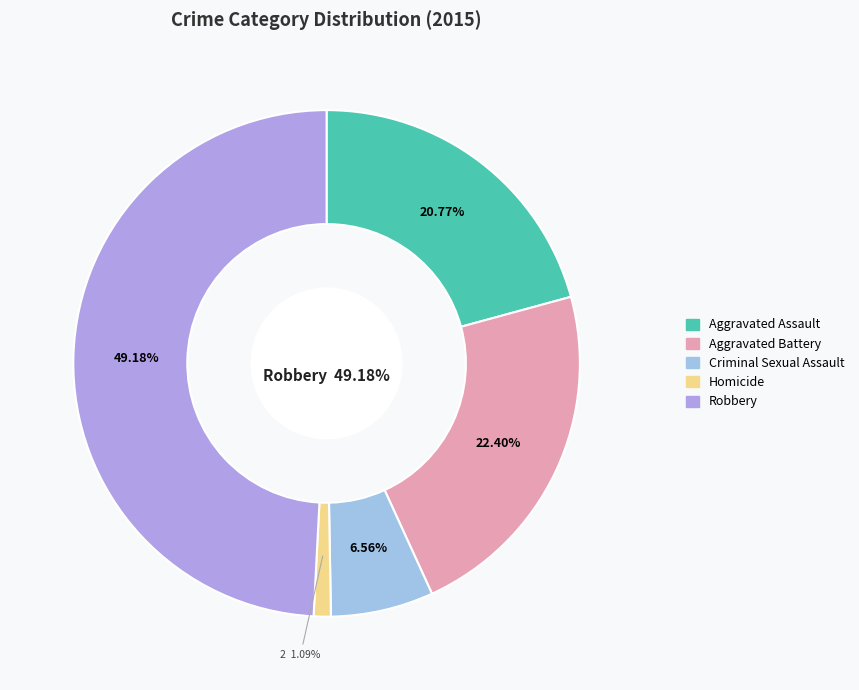

How many segments does this pie chart have?

5